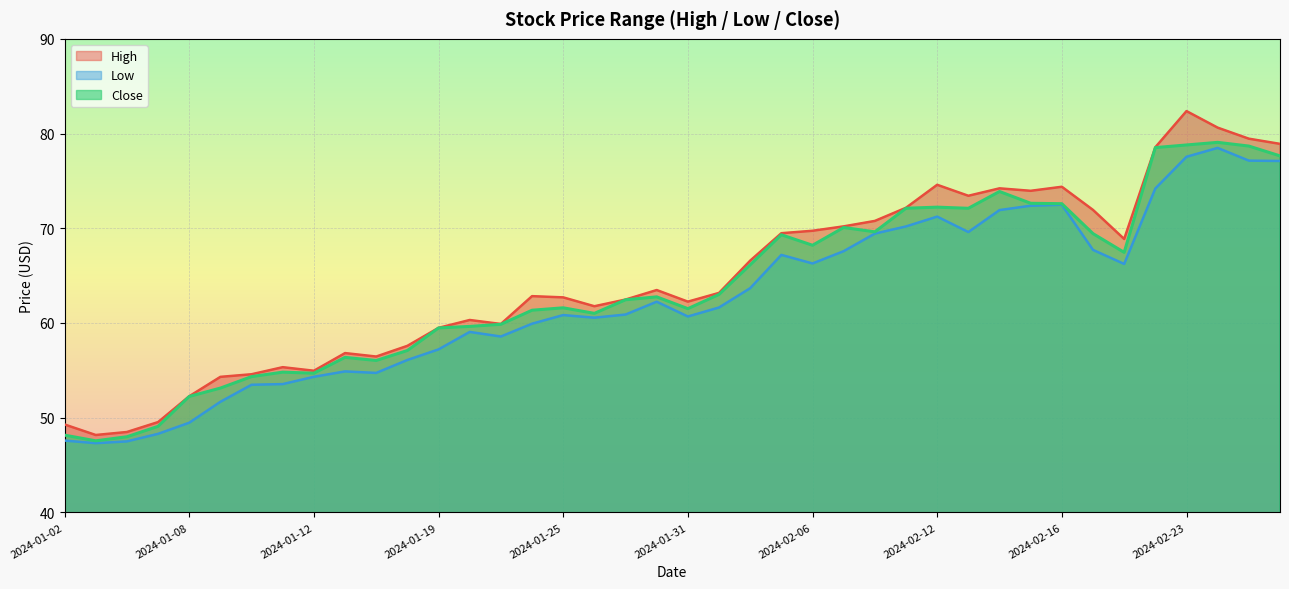

At which category does Low reach its first local valley?

2024-01-03